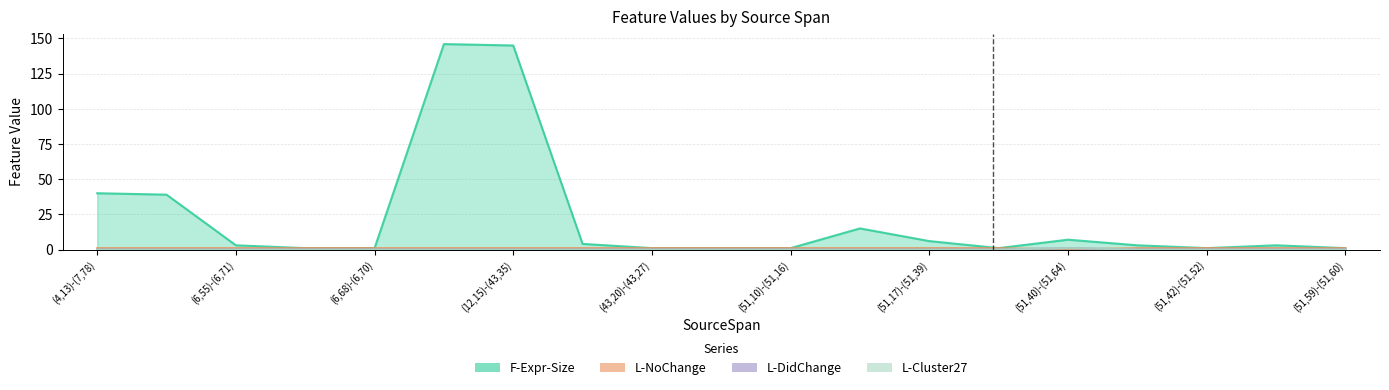

Reading left to right, what are all the values shown in this chart?

F-Expr-Size: (4,13)-(7,78)=40	(4,16)-(7,78)=39	(6,55)-(6,71)=3	(6,56)-(6,67)=1	(6,68)-(6,70)=1	(12,12)-(43,35)=146	(12,15)-(43,35)=145	(43,19)-(43,34)=4	(43,20)-(43,27)=1	(43,31)-(43,33)=1	(51,10)-(51,16)=1	(51,10)-(51,64)=15	(51,17)-(51,39)=6	(51,18)-(51,28)=1	(51,40)-(51,64)=7	(51,41)-(51,55)=3	(51,42)-(51,52)=1	(51,58)-(51,63)=3	(51,59)-(51,60)=1
L-NoChange: (4,13)-(7,78)=0	(4,16)-(7,78)=0	(6,55)-(6,71)=0	(6,56)-(6,67)=0	(6,68)-(6,70)=0	(12,12)-(43,35)=0	(12,15)-(43,35)=0	(43,19)-(43,34)=0	(43,20)-(43,27)=0	(43,31)-(43,33)=0	(51,10)-(51,16)=0	(51,10)-(51,64)=0	(51,17)-(51,39)=0	(51,18)-(51,28)=0	(51,40)-(51,64)=1	(51,41)-(51,55)=0	(51,42)-(51,52)=0	(51,58)-(51,63)=0	(51,59)-(51,60)=0
L-DidChange: (4,13)-(7,78)=1	(4,16)-(7,78)=1	(6,55)-(6,71)=1	(6,56)-(6,67)=1	(6,68)-(6,70)=1	(12,12)-(43,35)=1	(12,15)-(43,35)=1	(43,19)-(43,34)=1	(43,20)-(43,27)=1	(43,31)-(43,33)=1	(51,10)-(51,16)=1	(51,10)-(51,64)=1	(51,17)-(51,39)=1	(51,18)-(51,28)=1	(51,40)-(51,64)=0	(51,41)-(51,55)=1	(51,42)-(51,52)=1	(51,58)-(51,63)=1	(51,59)-(51,60)=1
L-Cluster27: (4,13)-(7,78)=0	(4,16)-(7,78)=0	(6,55)-(6,71)=0	(6,56)-(6,67)=0	(6,68)-(6,70)=0	(12,12)-(43,35)=0	(12,15)-(43,35)=0	(43,19)-(43,34)=0	(43,20)-(43,27)=0	(43,31)-(43,33)=0	(51,10)-(51,16)=0	(51,10)-(51,64)=0	(51,17)-(51,39)=0	(51,18)-(51,28)=0	(51,40)-(51,64)=1	(51,41)-(51,55)=0	(51,42)-(51,52)=0	(51,58)-(51,63)=0	(51,59)-(51,60)=0